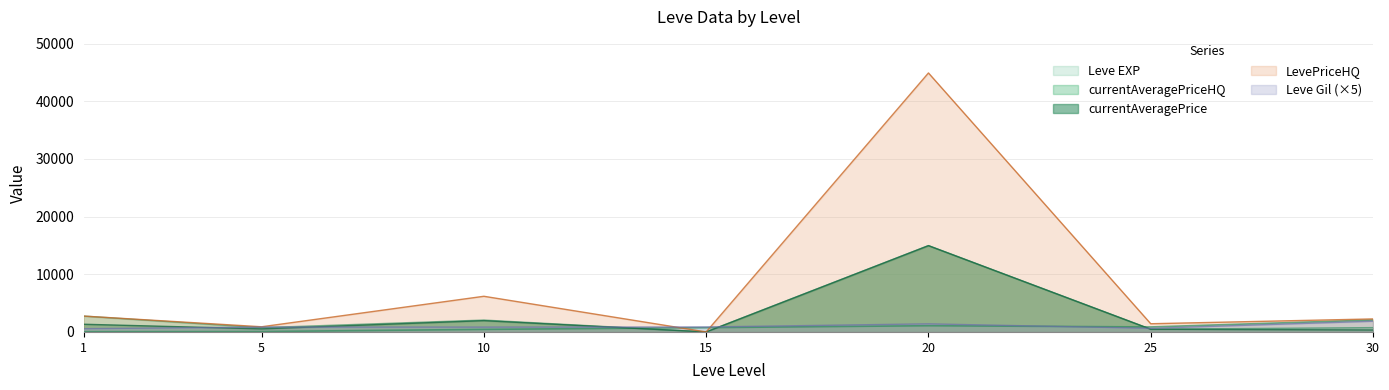

Rank the series by their maximum value, from lowest to highest.

Leve Gil, Leve EXP, currentAveragePrice, currentAveragePriceHQ, LevePriceHQ